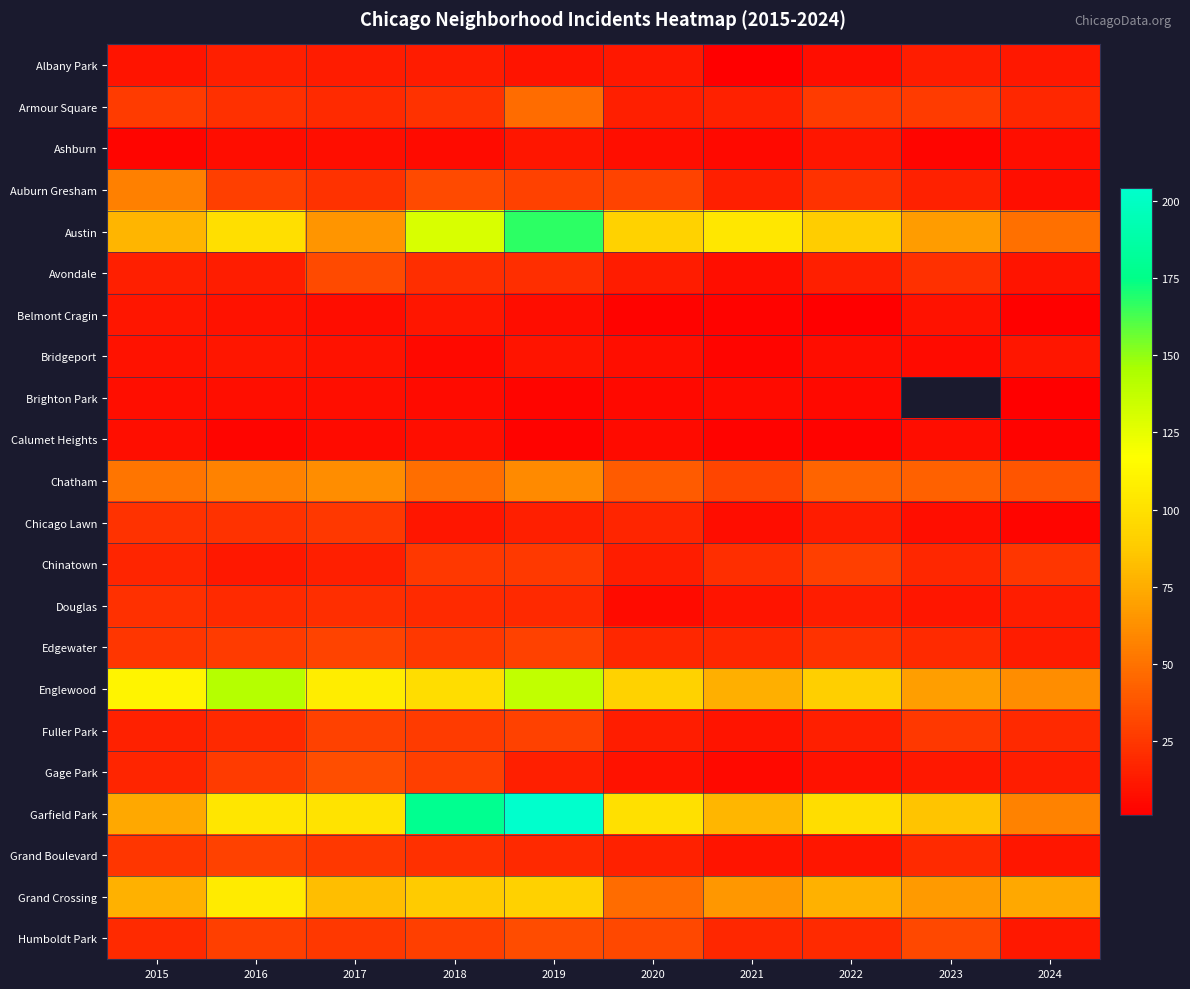

Which series has the widest spread of values?

Garfield Park